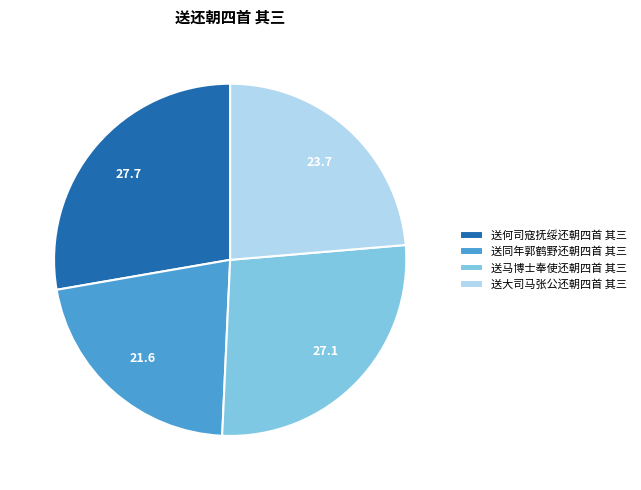

Rank the categories by value from lowest to highest.

送同年郭鹤野还朝四首 其三, 送大司马张公还朝四首 其三, 送马博士奉使还朝四首 其三, 送何司寇抚绥还朝四首 其三